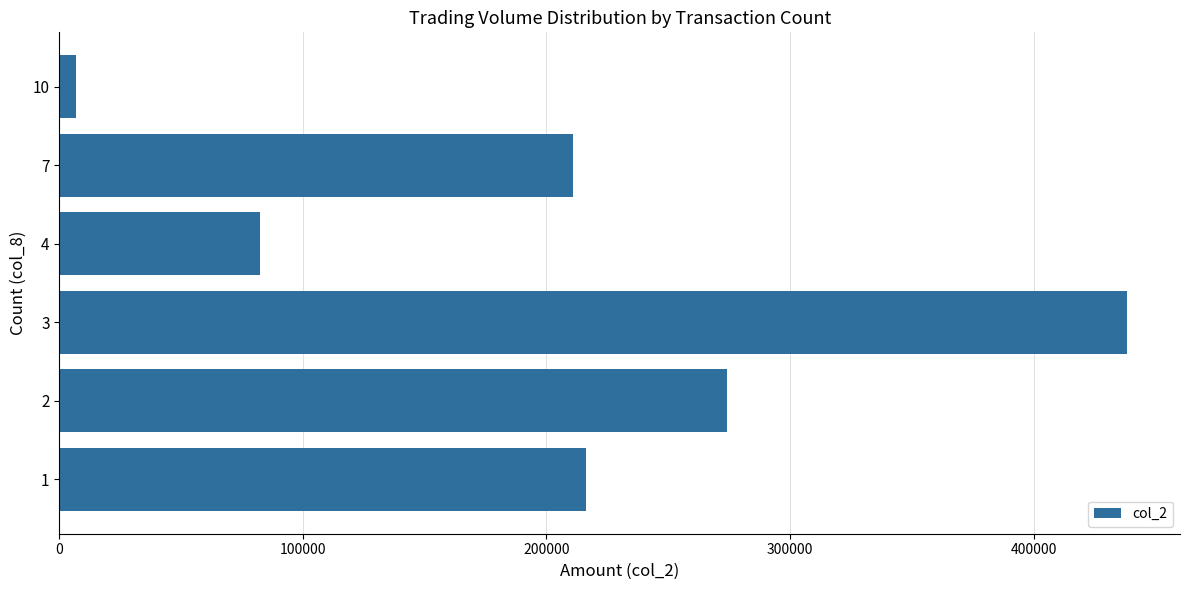

How many bars are there in total?

6